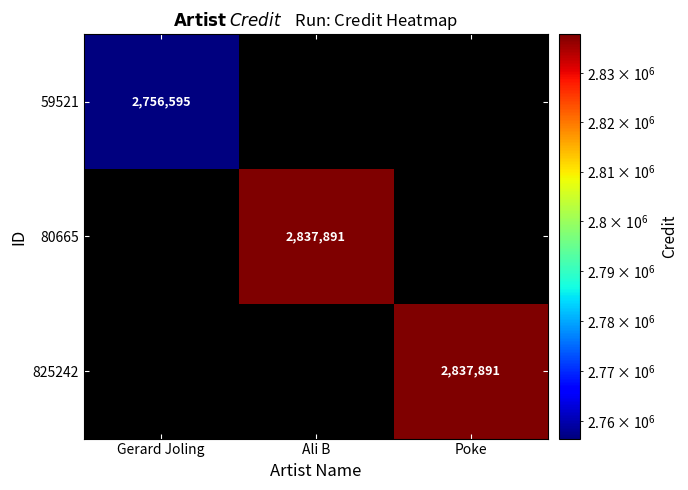

Is it true that 59521 equals 4492135 at Gerard Joling?

False